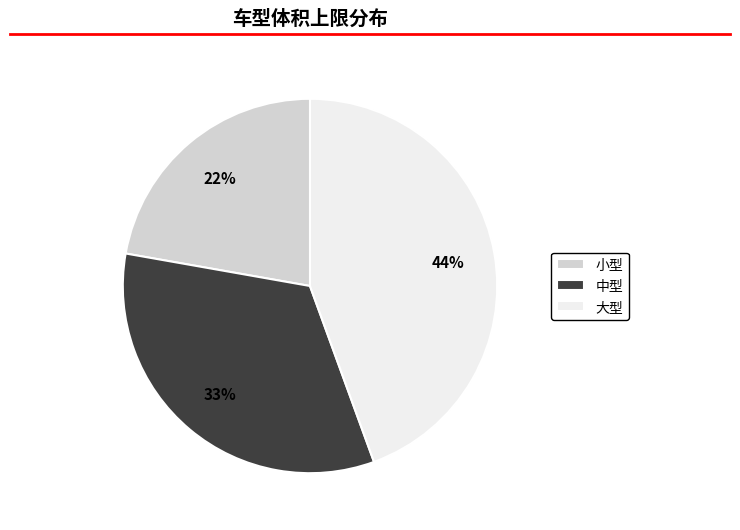

Which slice is the largest?

大型